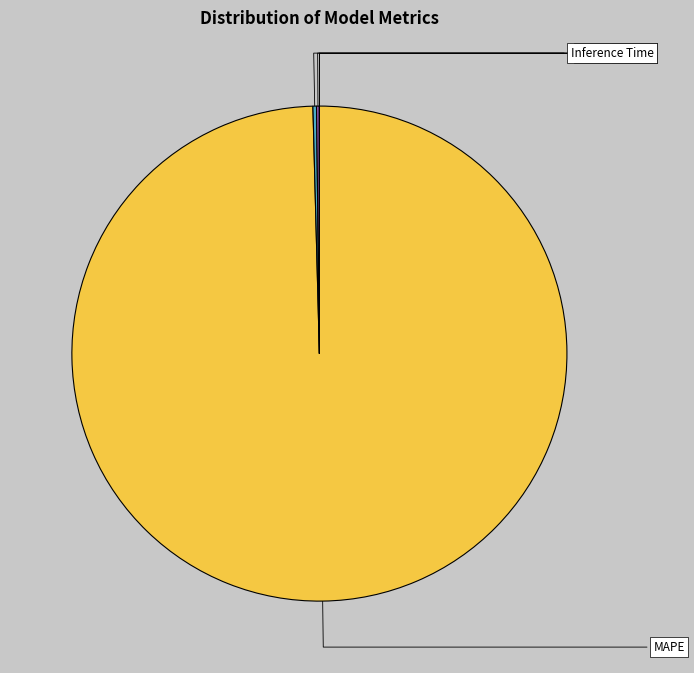

Which category accounts for the majority?

MAPE